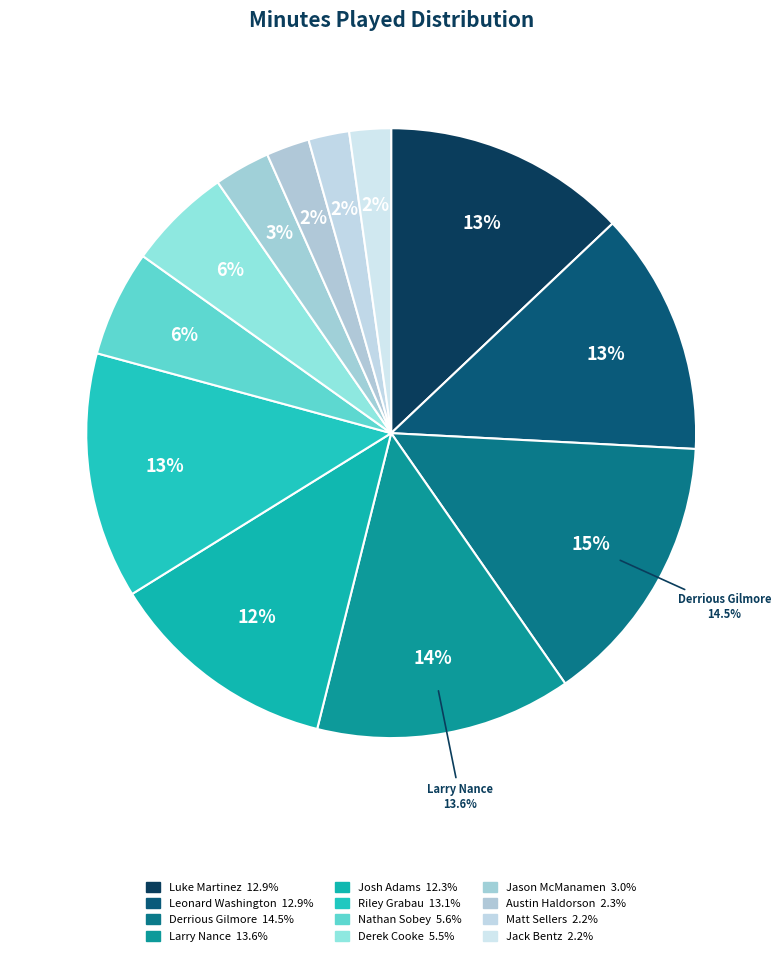

Combined, what portion of the pie is Luke Martinez and Leonard Washington?

25.8%